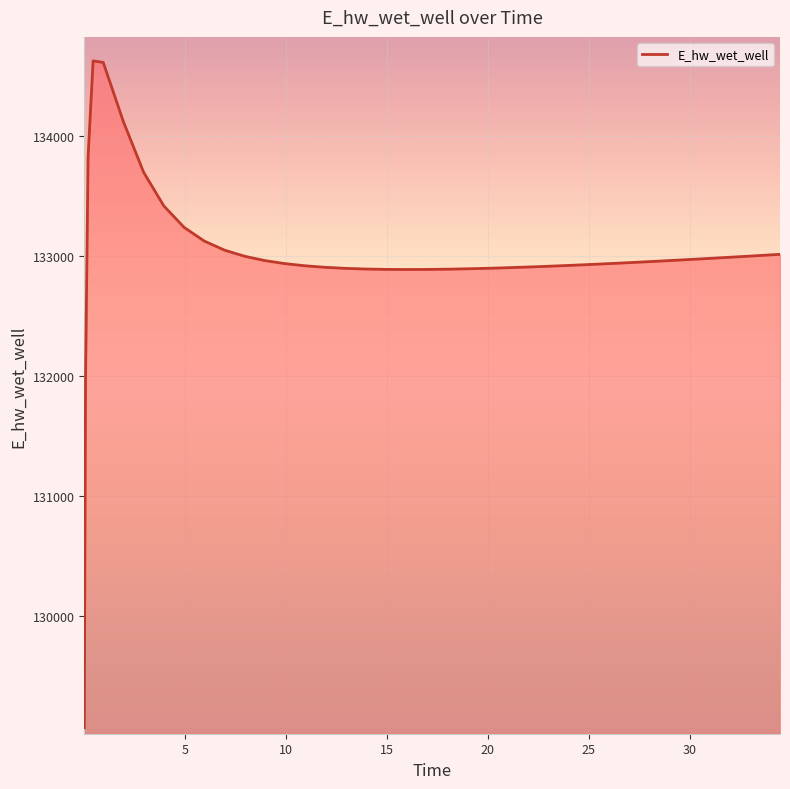

What is the greatest value displayed?

134628.0